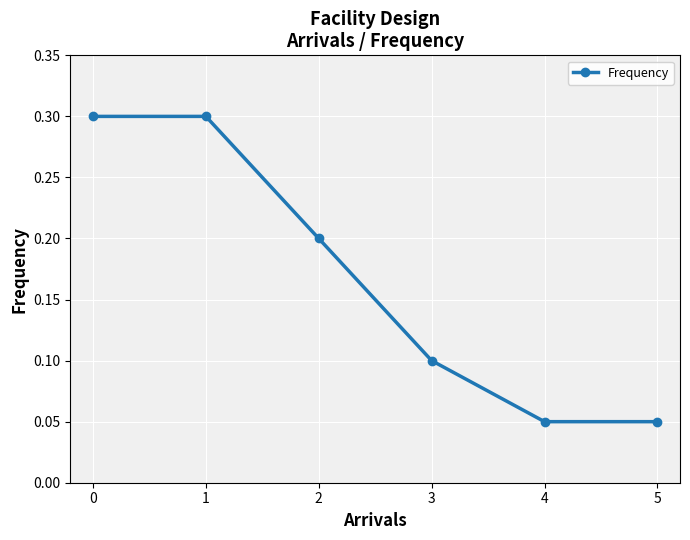

True or false: the data shows 0.5 at 0.

False